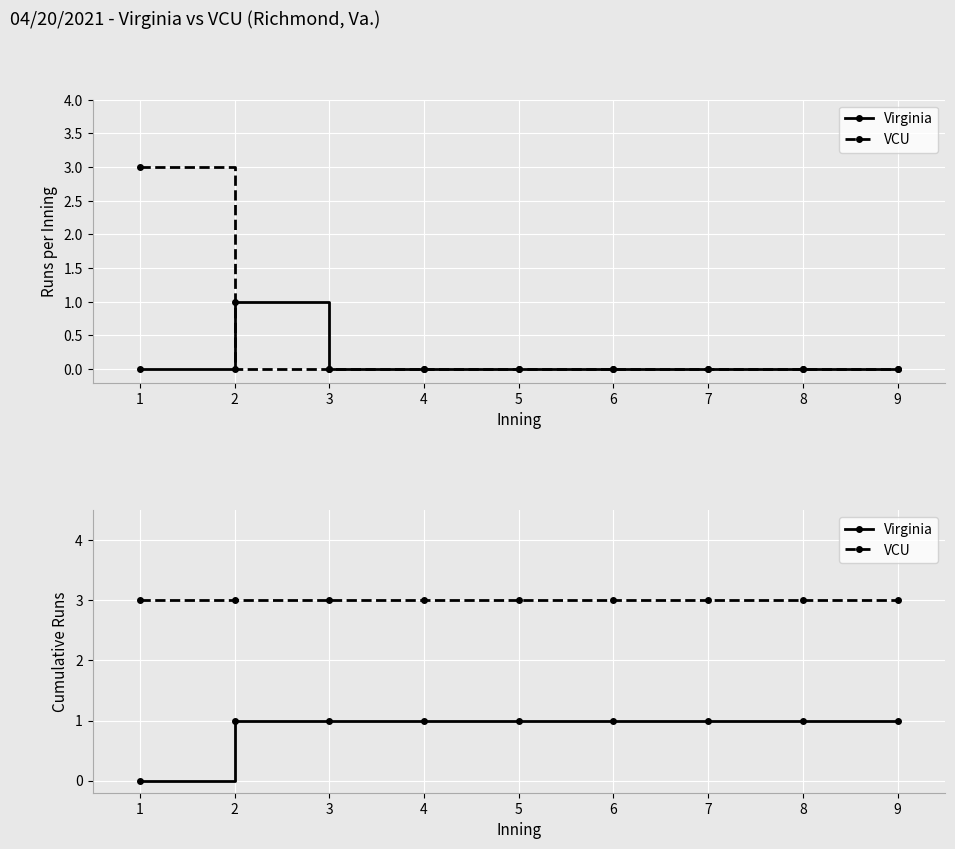

The Virginia series shows 1 at 2. True or false?

True